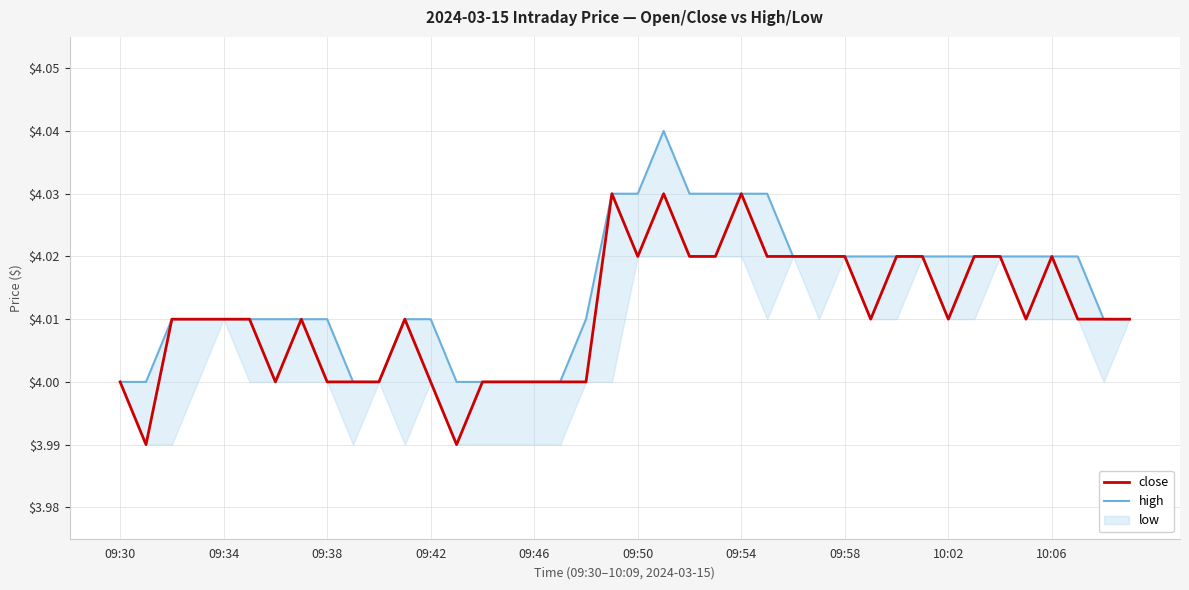

What is the highest value of the high series?

4.0